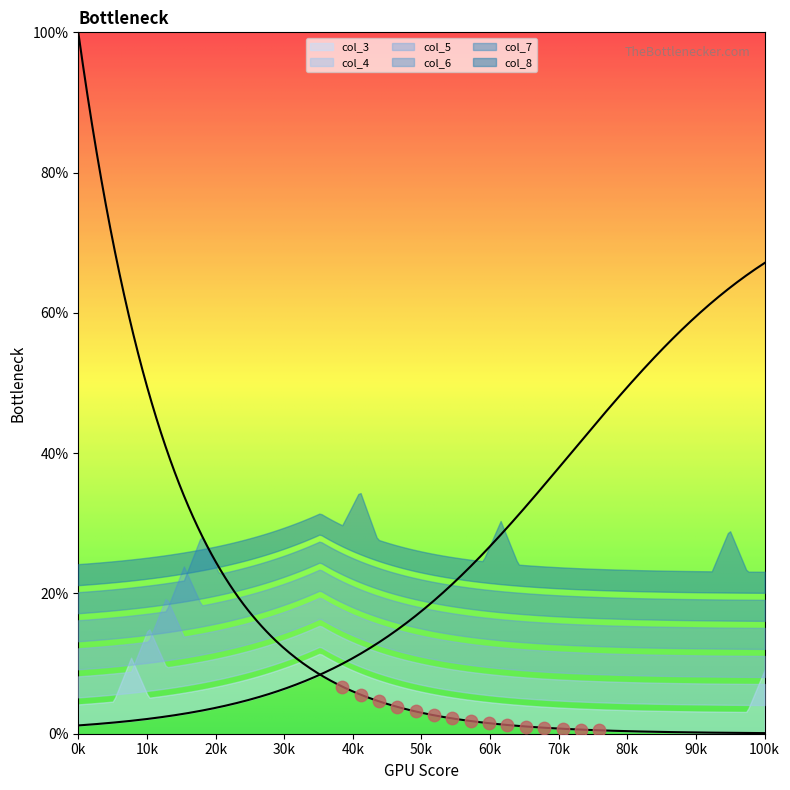

What are all the series names shown in the legend?

col_3, col_4, col_5, col_6, col_7, col_8